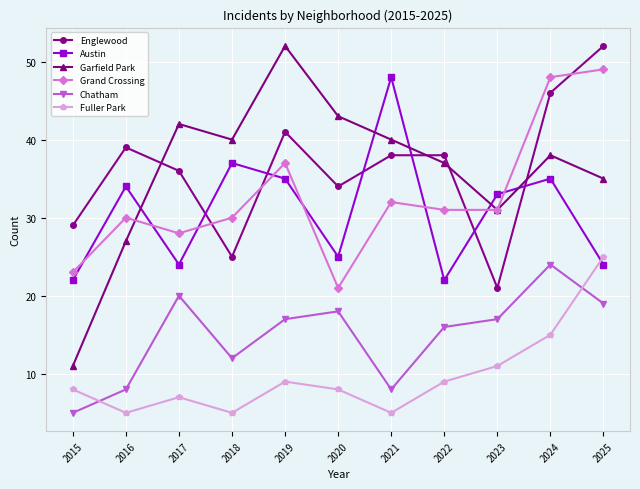

What is the sum of all Englewood values?

399